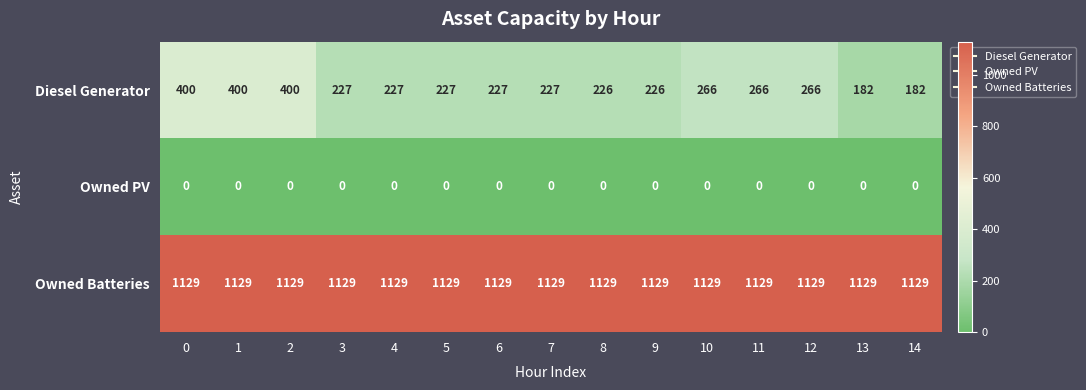

The Owned Batteries series shows 1129 at 5. True or false?

True